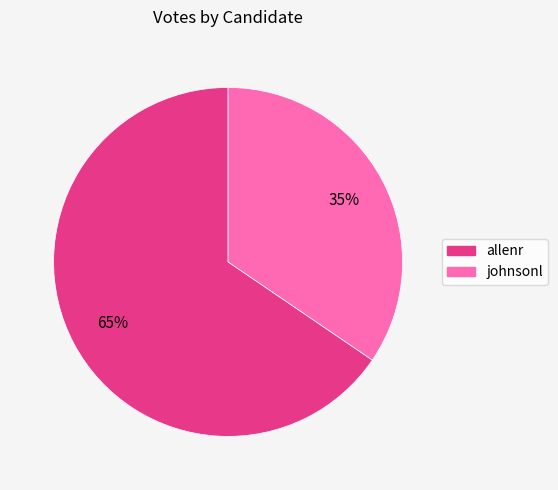

Rank the categories by value from highest to lowest.

allenr, johnsonl